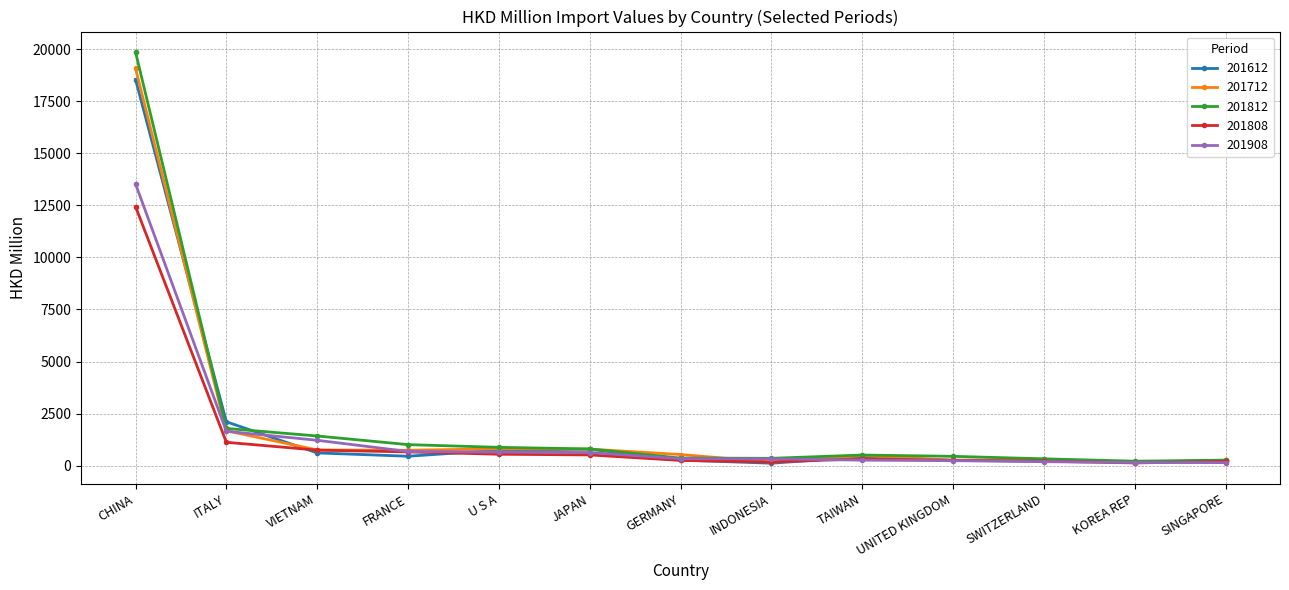

Where is 201612 nearest to the value 9332?

ITALY